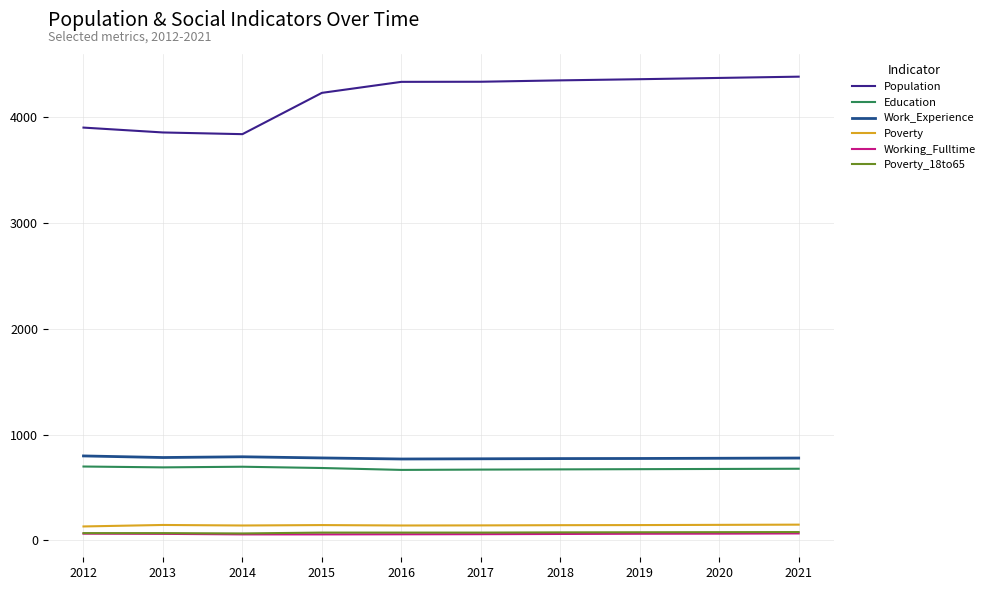

What is the sum of all Education values?

6799